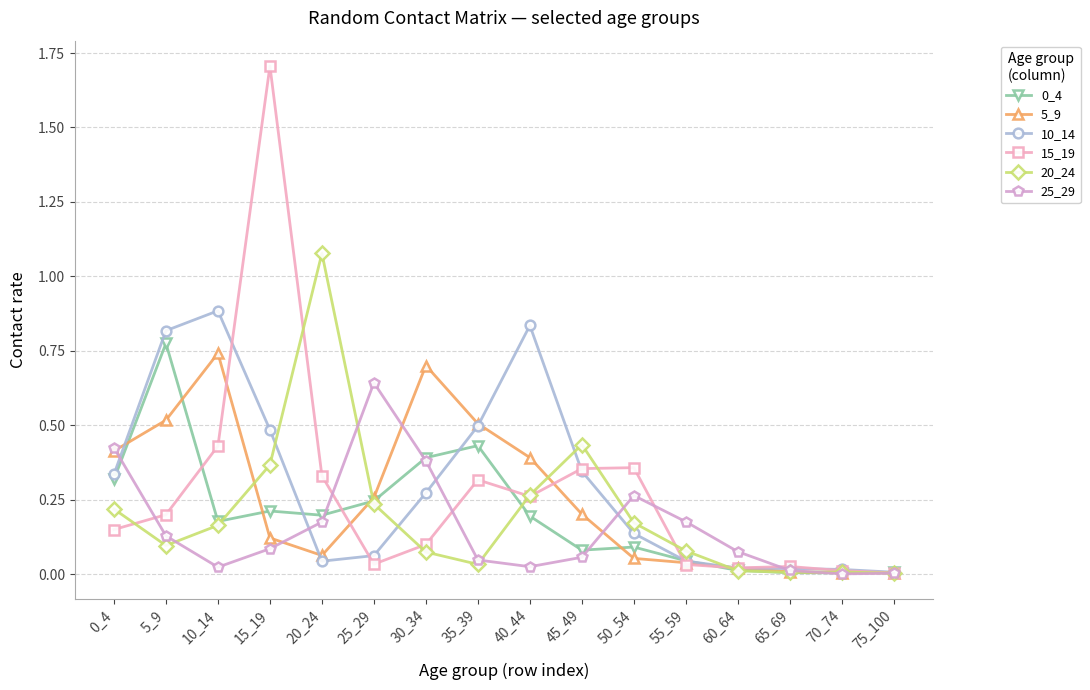

How many series are shown in this chart?

6